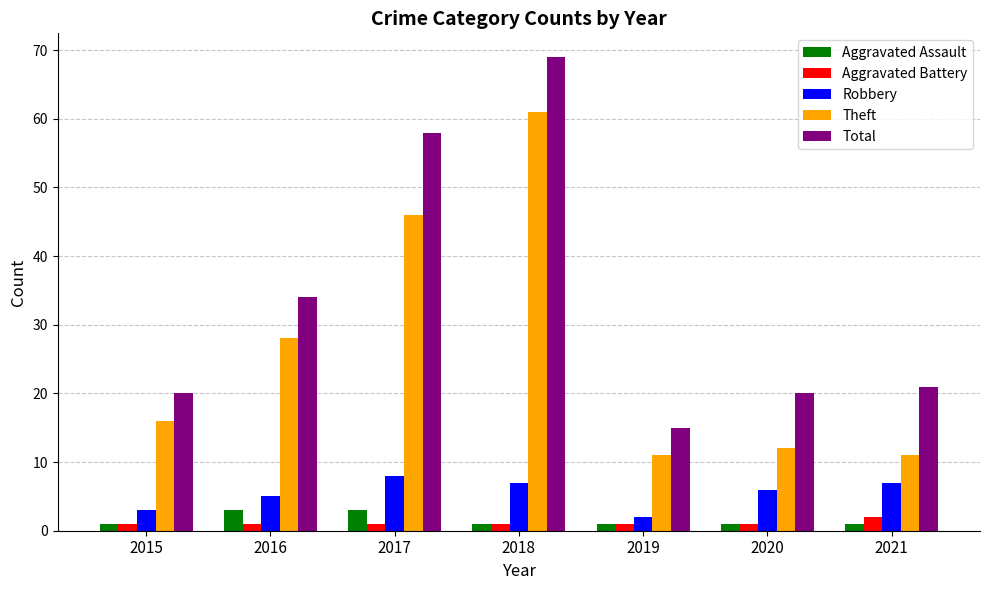

Which series has the largest range (max minus min)?

Total